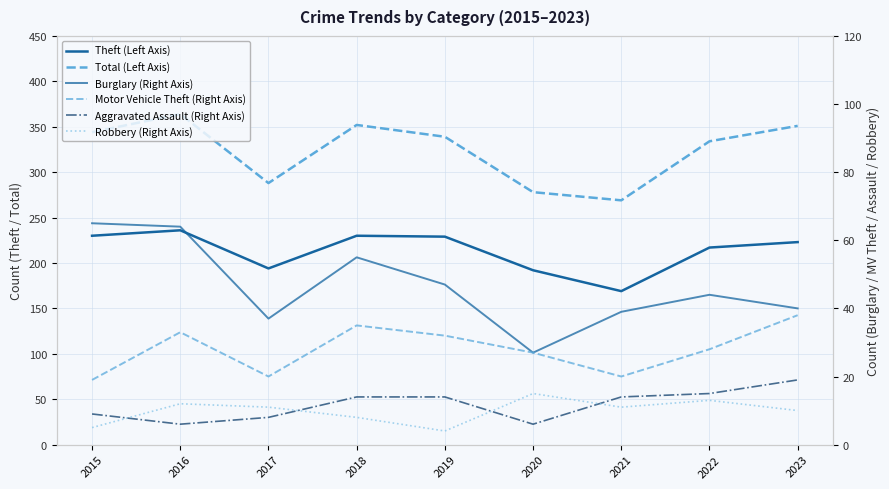

Reading right to left, transcribe all the data shown in this chart.

Theft (Left Axis): 223	217	169	192	229	230	194	236	230
Total (Left Axis): 351	334	269	278	339	352	288	364	344
Burglary (Right Axis): 40	44	39	27	47	55	37	64	65
Motor Vehicle Theft (Right Axis): 38	28	20	27	32	35	20	33	19
Aggravated Assault (Right Axis): 19	15	14	6	14	14	8	6	9
Robbery (Right Axis): 10	13	11	15	4	8	11	12	5